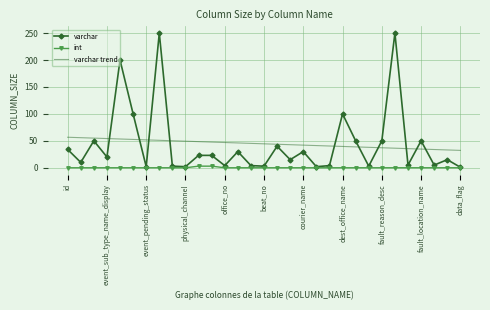

What is the sum of all varchar trend values?

1378.0